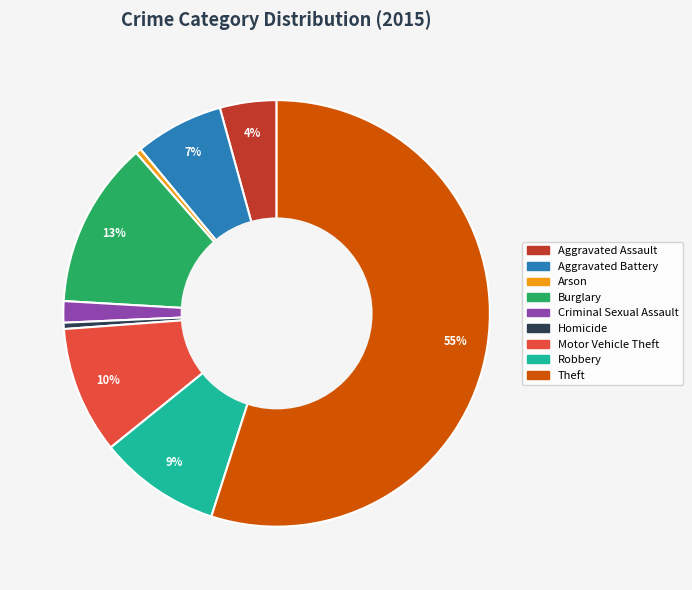

To the nearest percent, what is the average slice percentage?

11%